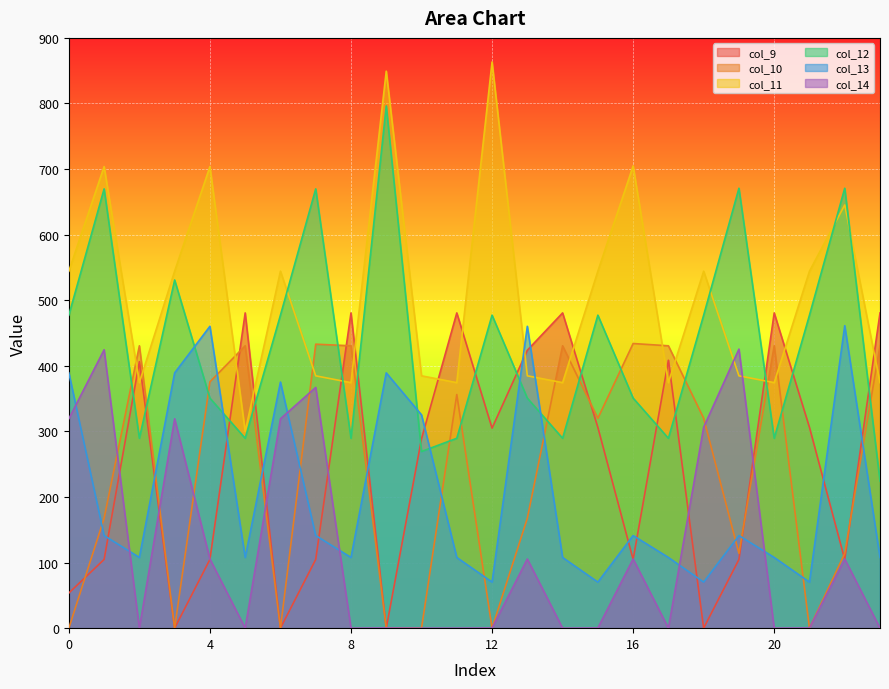

What is the difference between the second highest and second lowest values in the col_9 series?

480.7